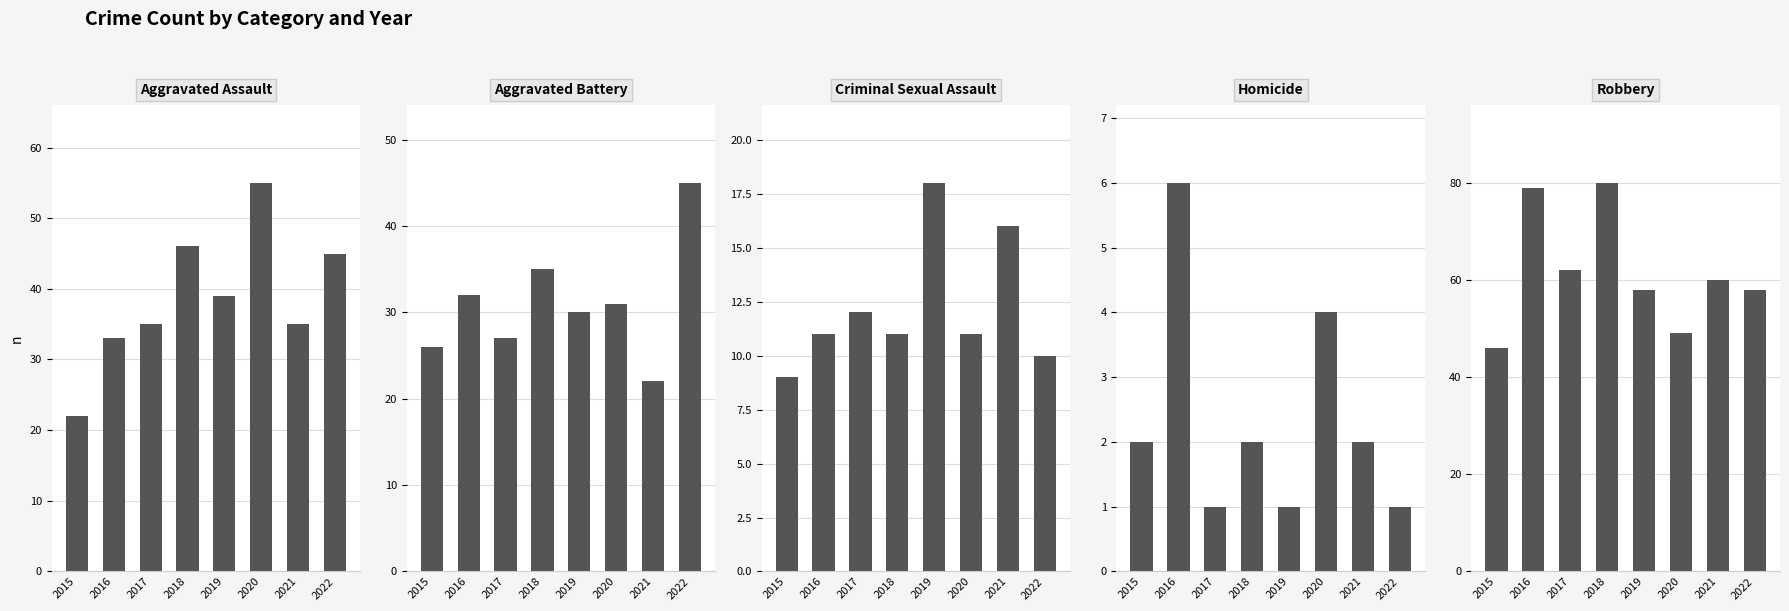

At which label does Robbery first exceed 60?

2016